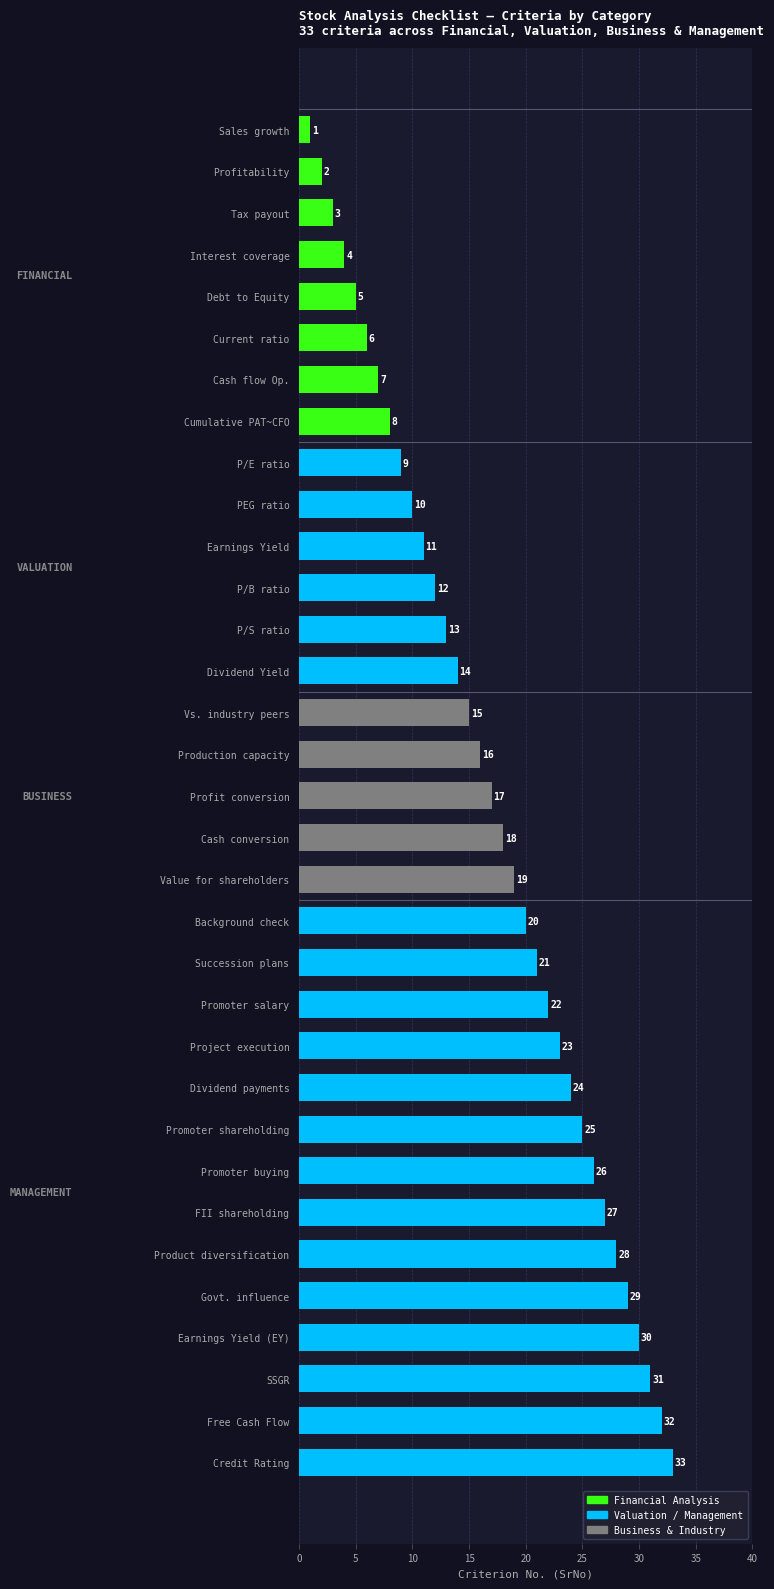

At which label is the value closest to 17?

Profit conversion